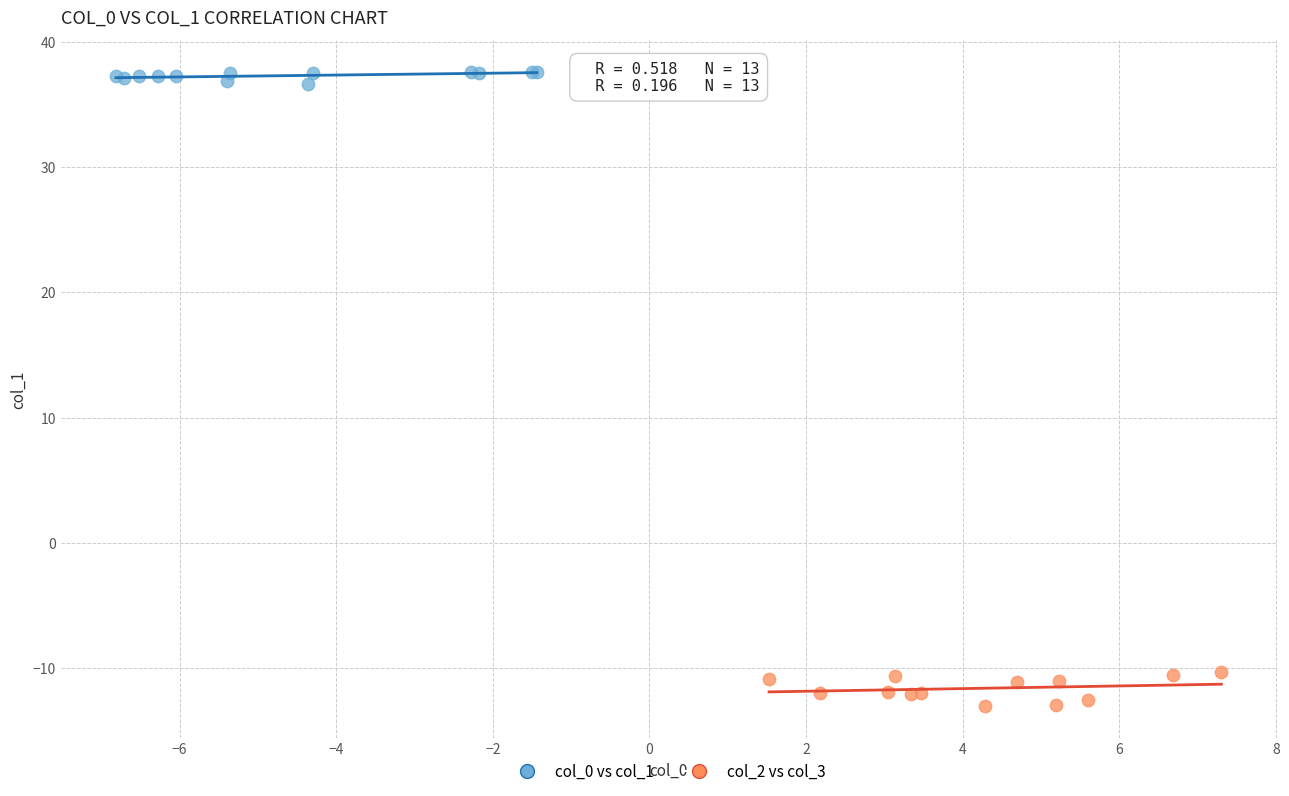

Which series contains the lowest Y value?

col_2 vs col_3